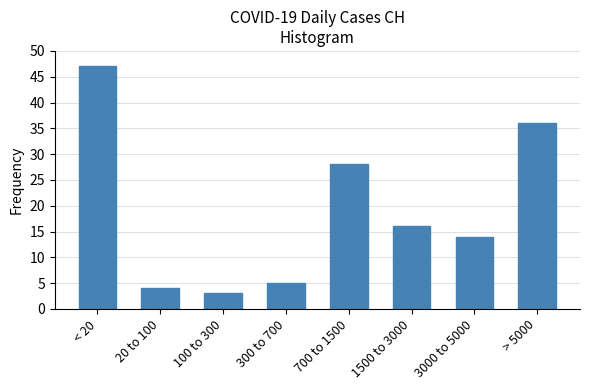

Reading right to left, extract all data points from this chart.

> 5000=36	3000 to 5000=14	1500 to 3000=16	700 to 1500=28	300 to 700=5	100 to 300=3	20 to 100=4	< 20=47